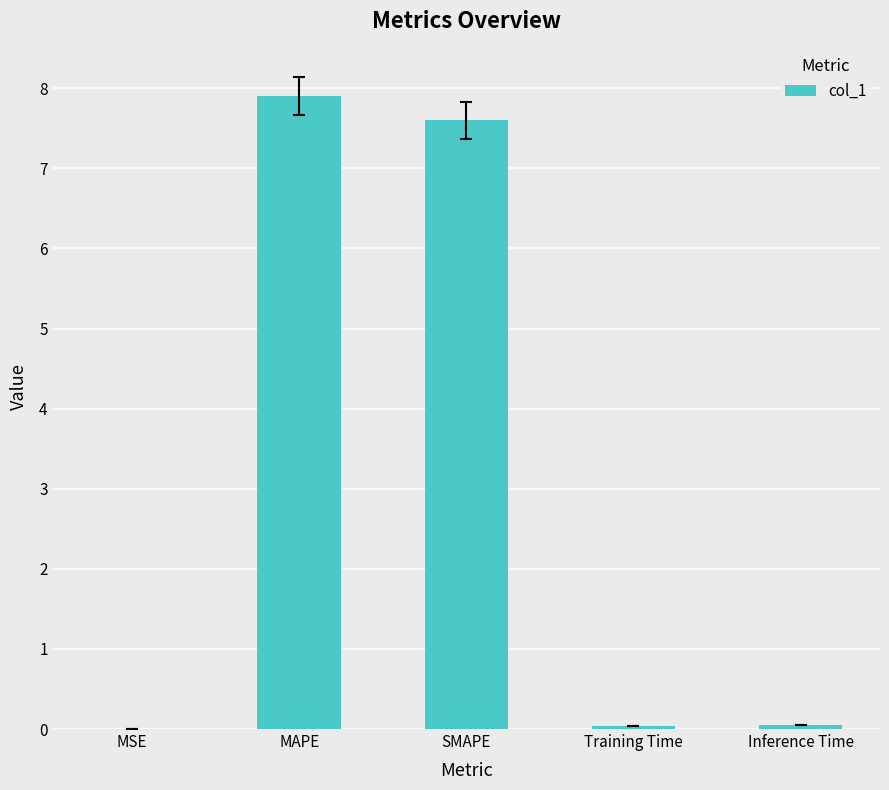

True or false: the data shows 7.9 at MAPE.

True